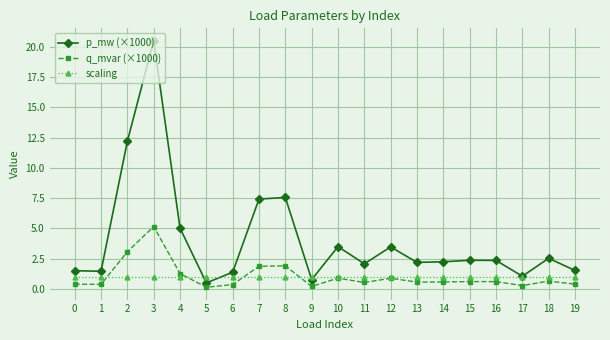

How many categories are shown in the chart?

20